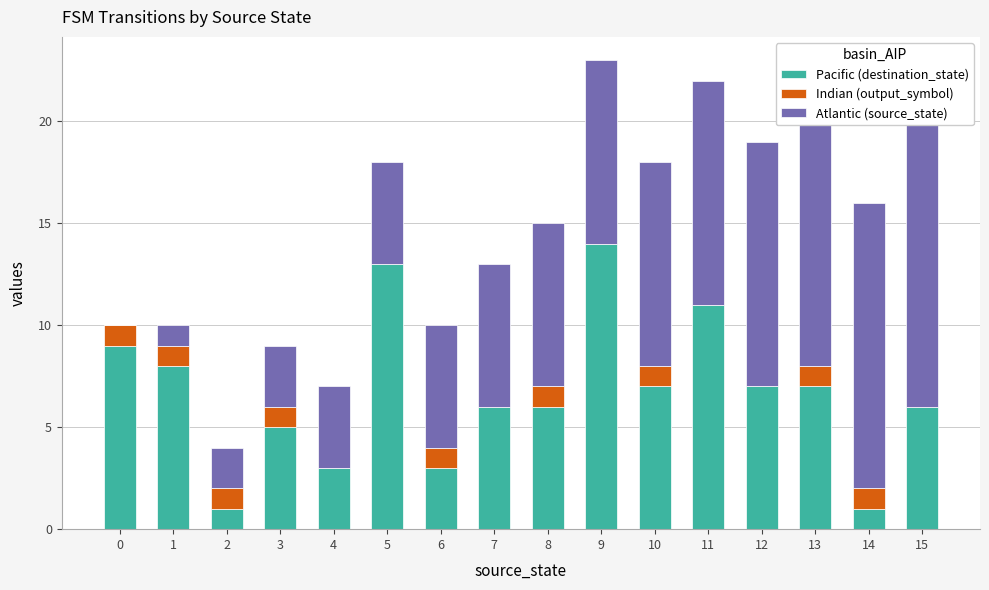

What is the difference between the maximum and minimum values in the Pacific (destination_state) series?

13